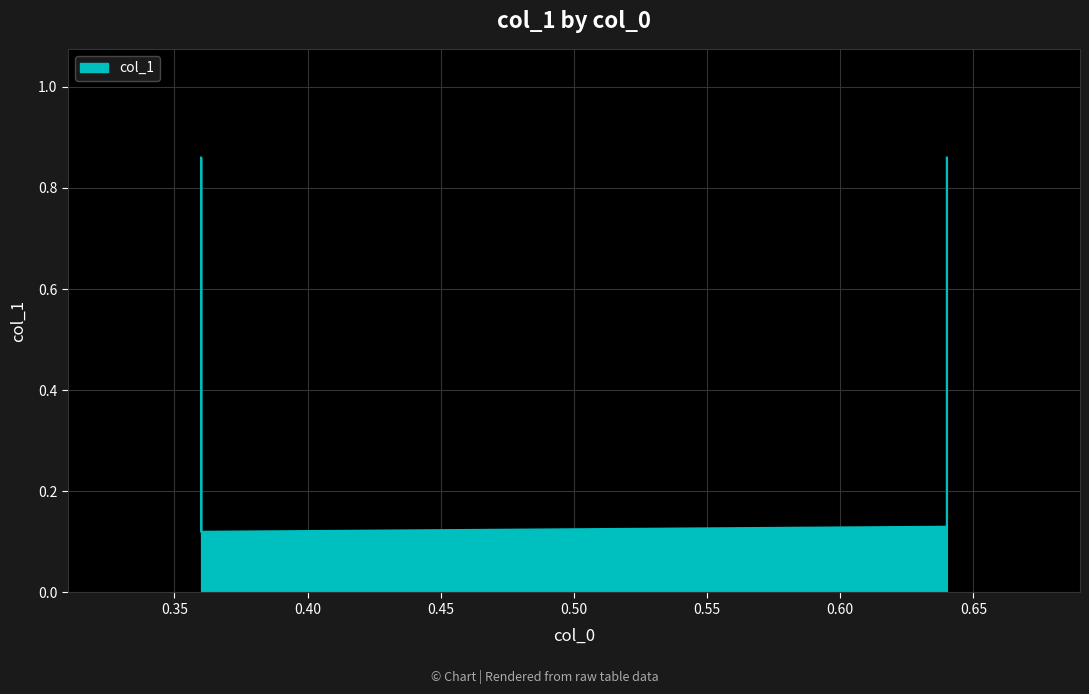

At which label is the value closest to 0?

0.36